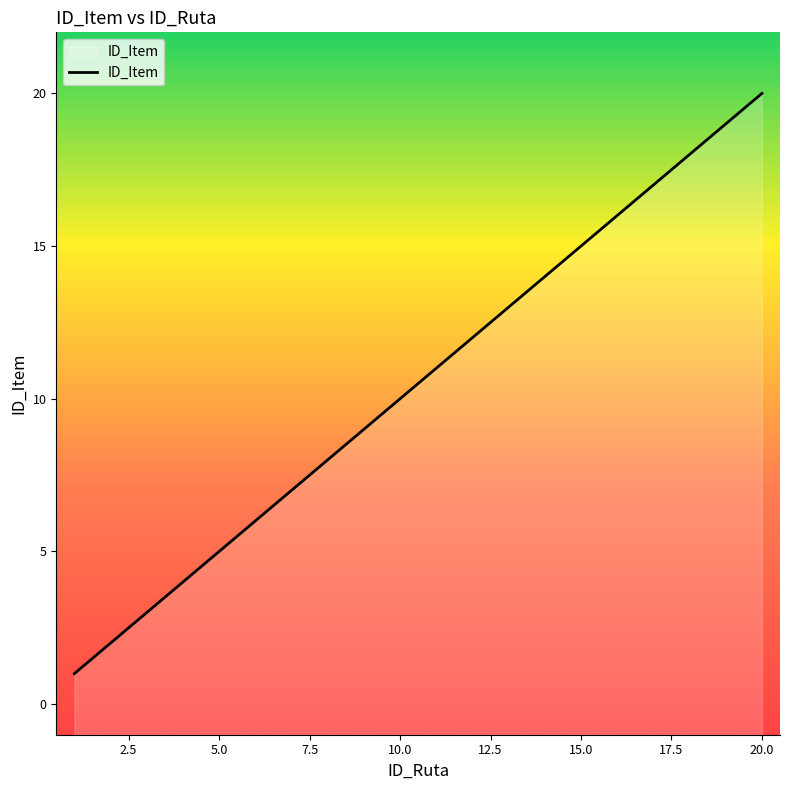

True or false: the data shows 7 at 7.

True